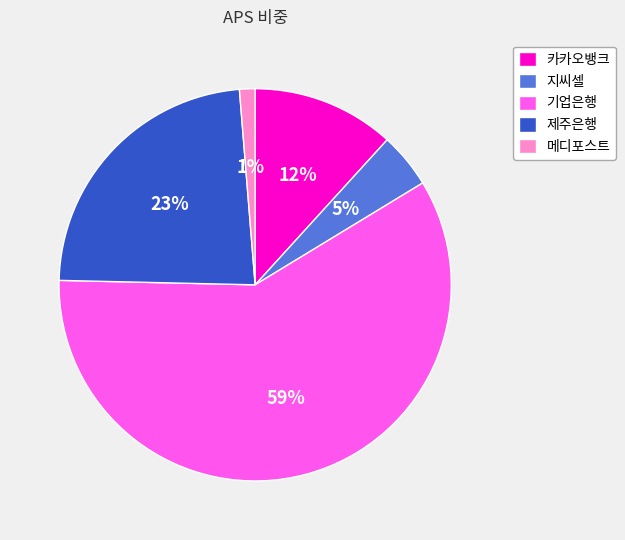

Combined, do 카카오뱅크 and 메디포스트 account for over 50%?

No